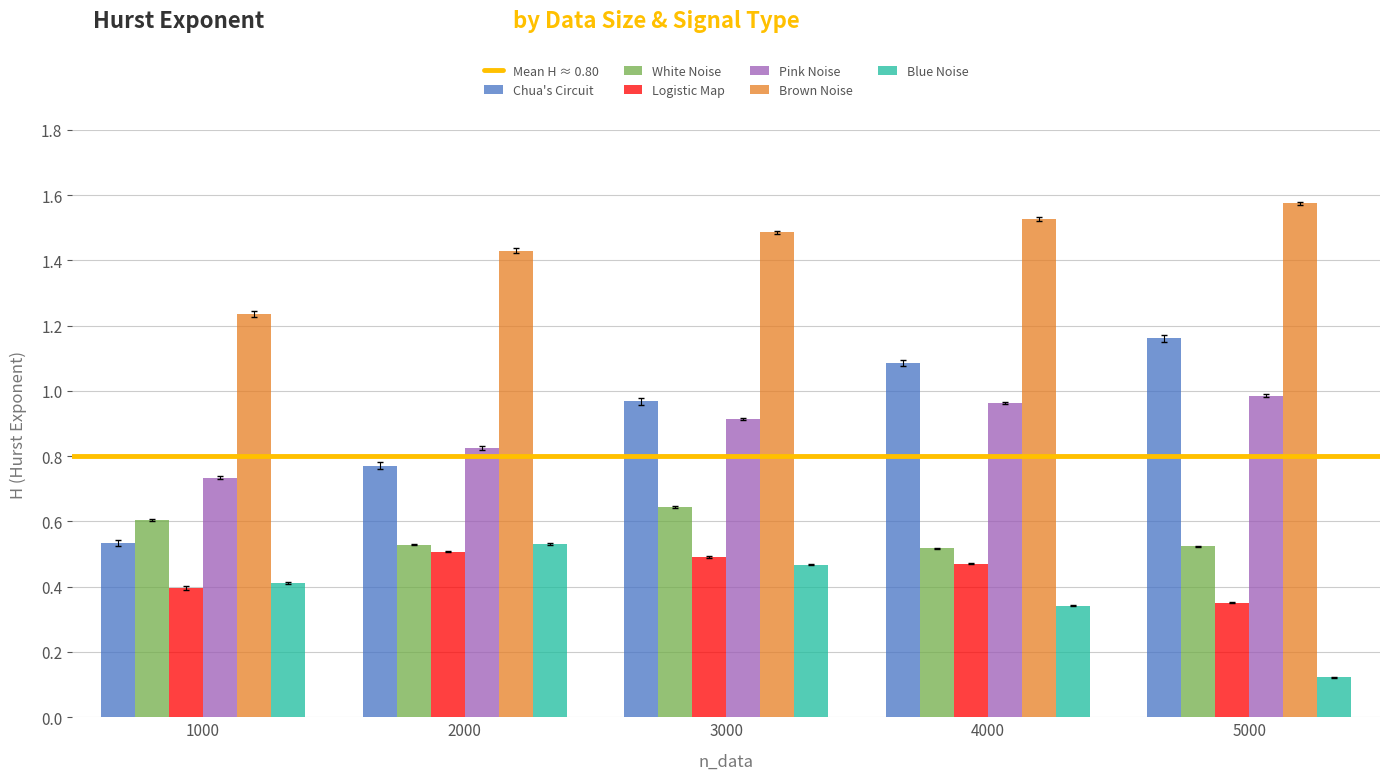

True or false: Brown Noise has a value of 2.2 at 3000.

False